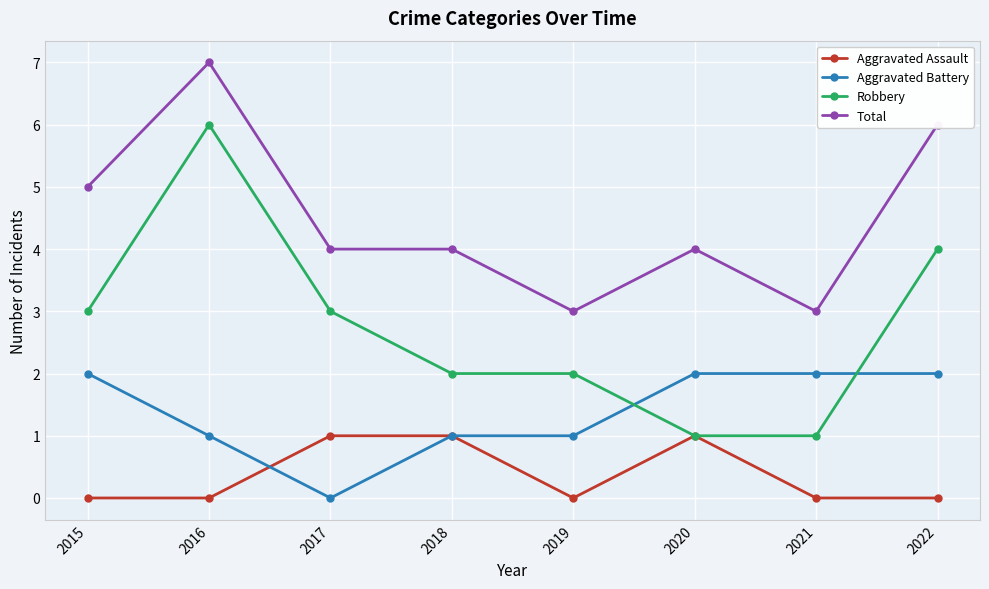

Which category has the highest value in the Total series?

2016